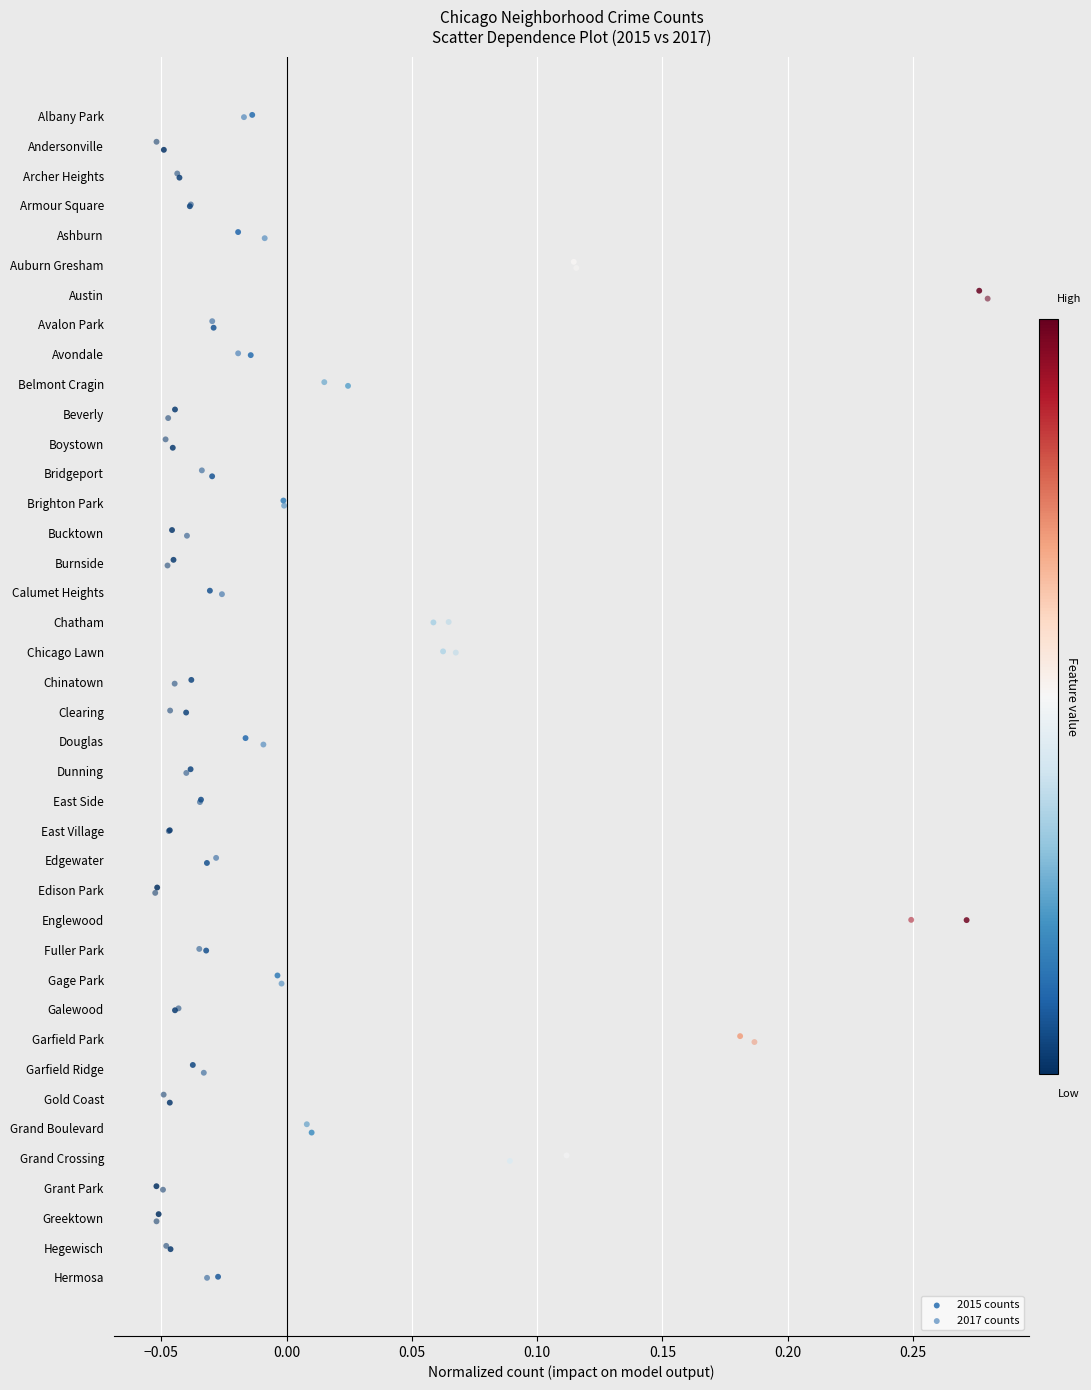

What are all the series names shown in the legend?

2015 counts, 2017 counts